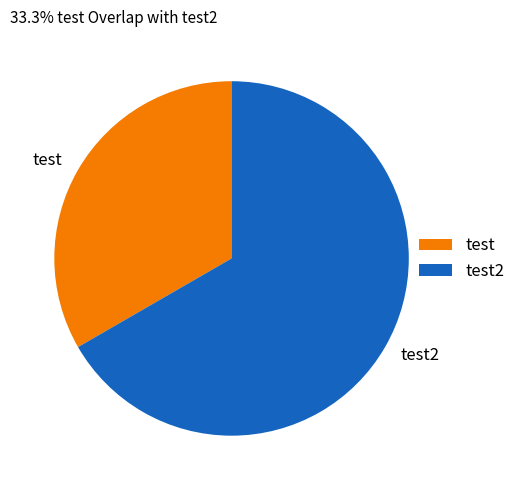

Do test2 and test together represent more than half of the pie?

Yes